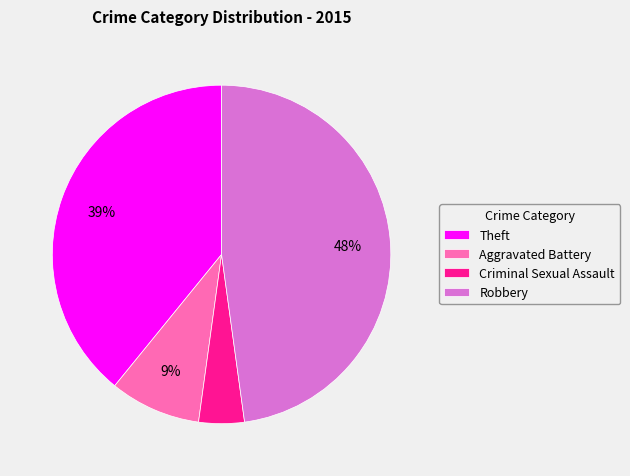

The Criminal Sexual Assault slice represents 15% of the pie. True or false?

False